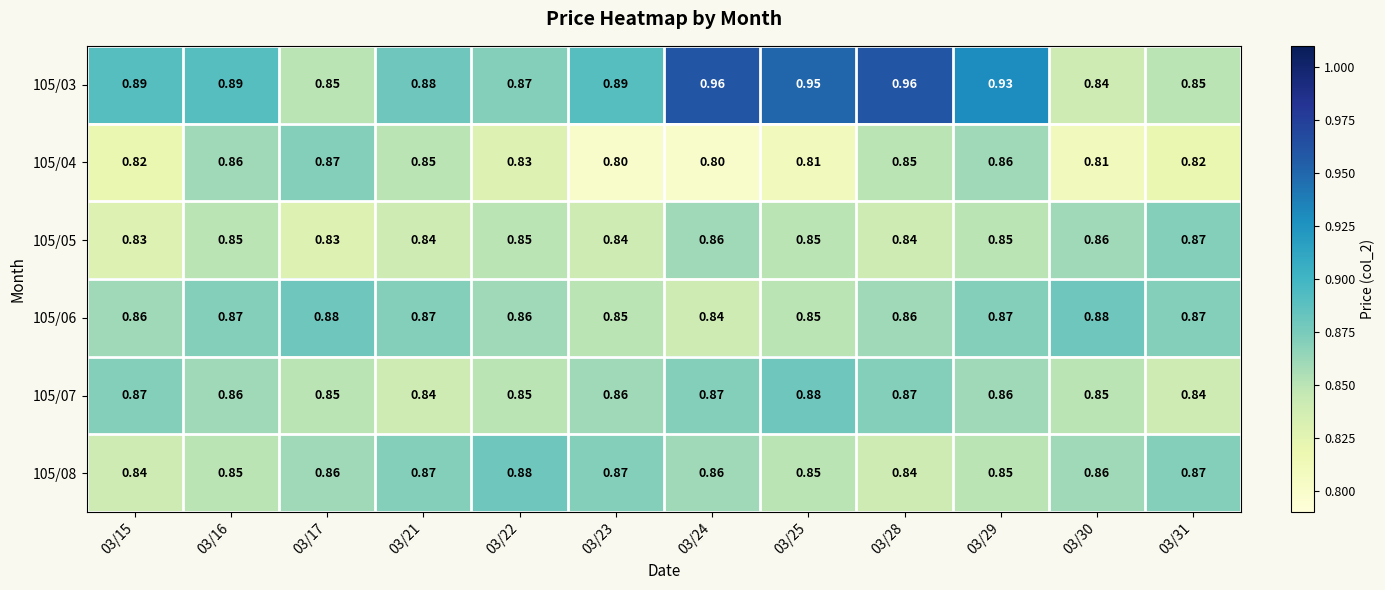

Is the value of 105/05 at 03/17 greater than the value of 105/06 at 03/22?

No